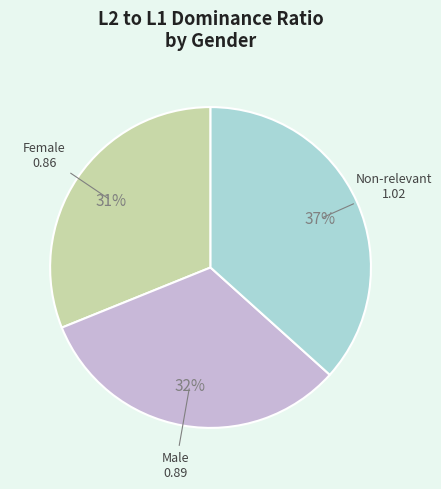

Does any single category account for the majority?

No